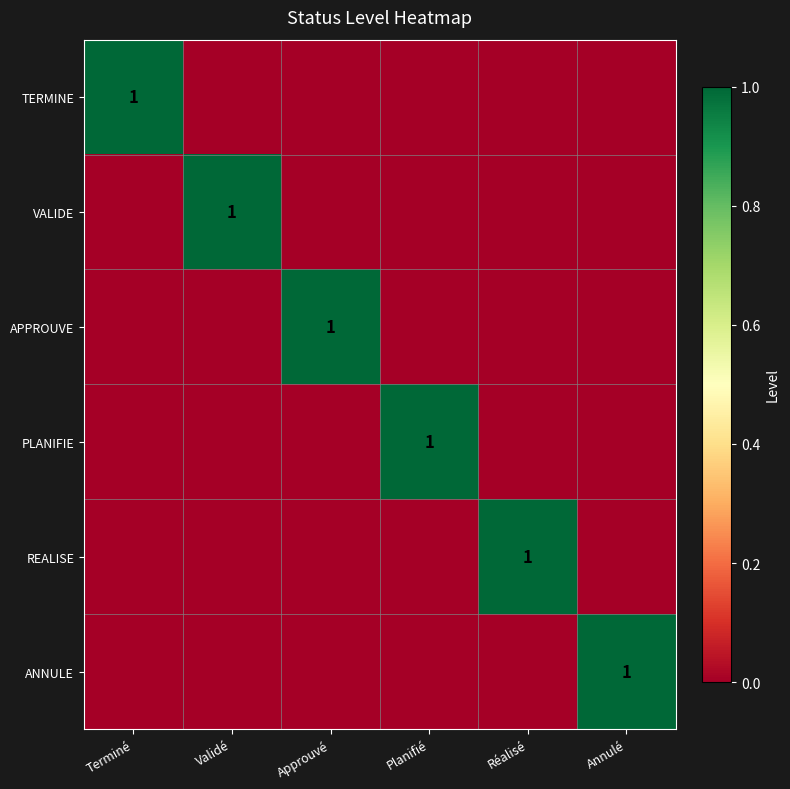

Is it true that APPROUVE equals 1 at Approuvé?

True